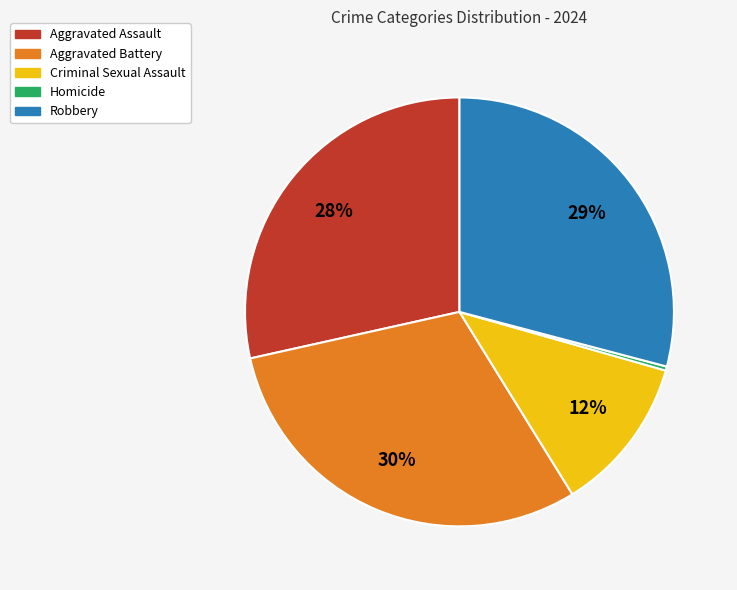

Does Criminal Sexual Assault account for over 50% of the chart?

No